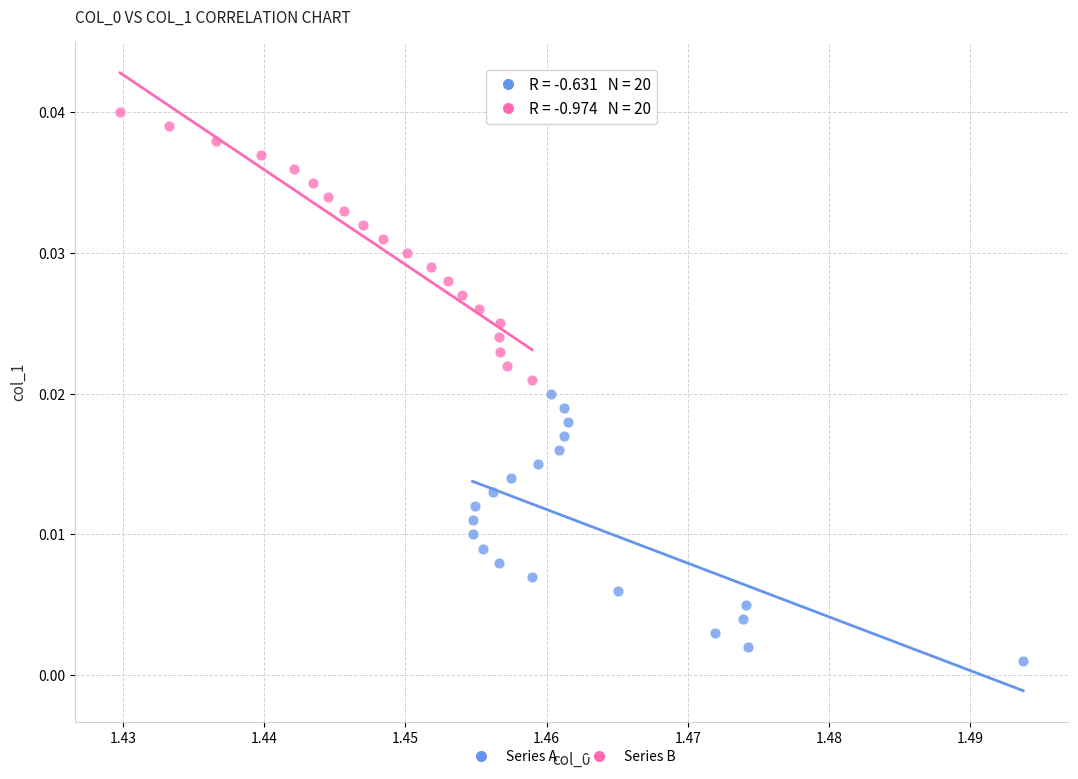

Which series contains the lowest Y value?

Series A